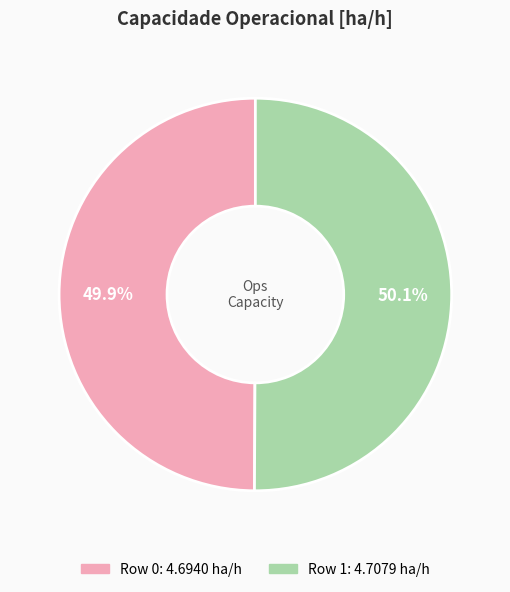

To the nearest percent, what portion does Row 0 represent?

50%